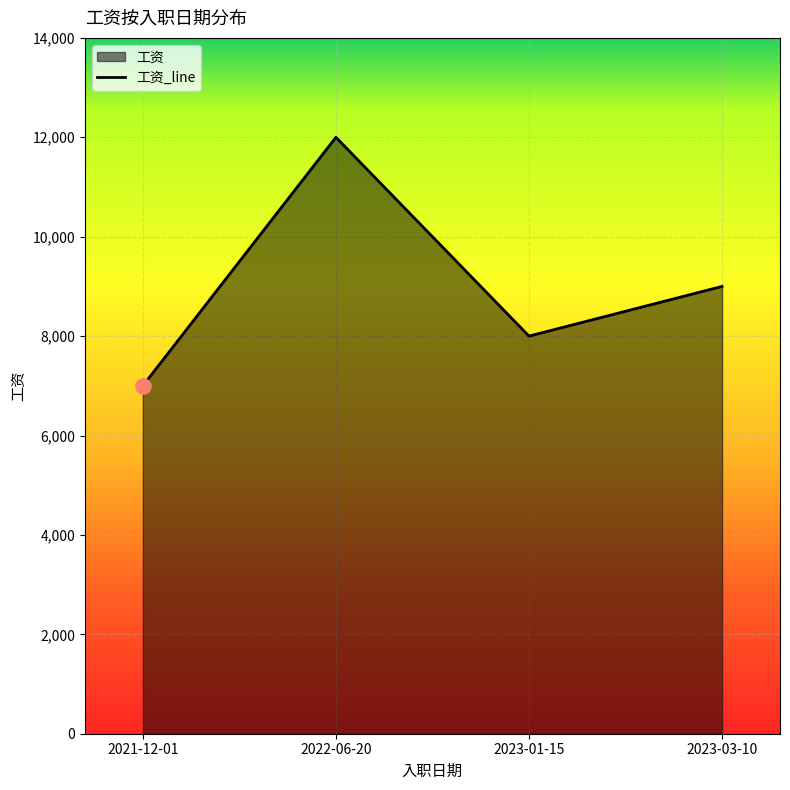

Between 2022-06-20 and 2021-12-01, which is larger?

2022-06-20